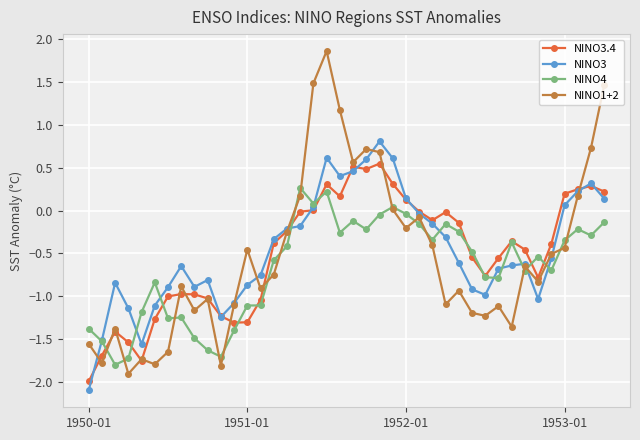

What is the difference between the second highest and second lowest values in the NINO3 series?

2.2